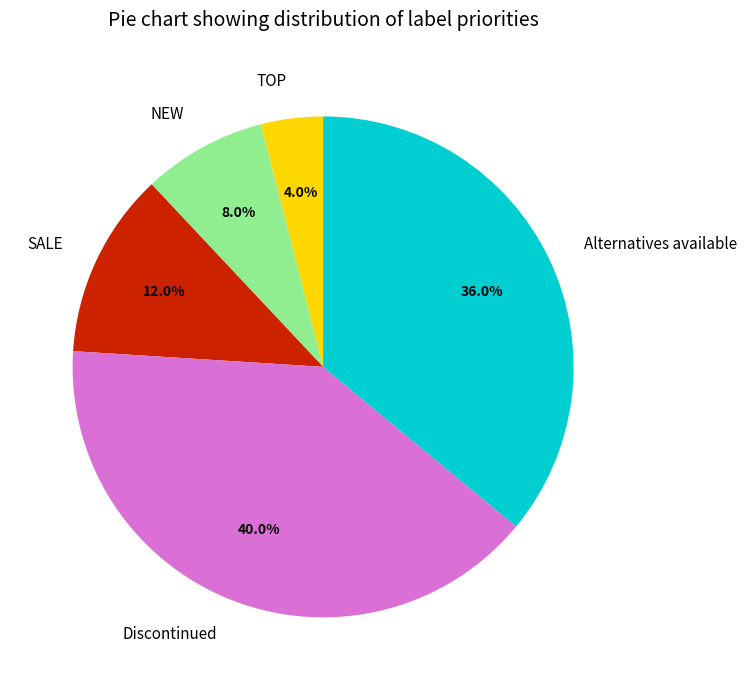

How many slices are in this pie chart?

5